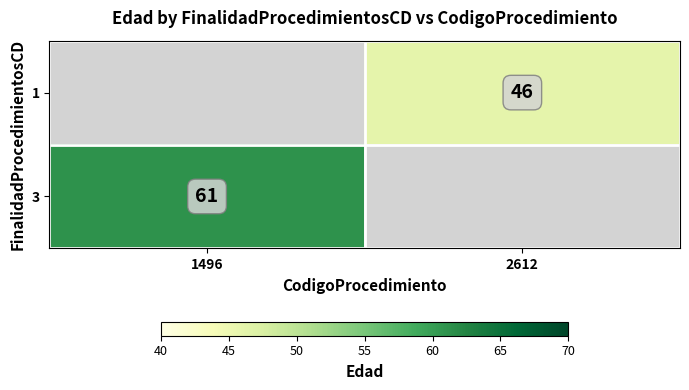

How many data points does each series have?

2